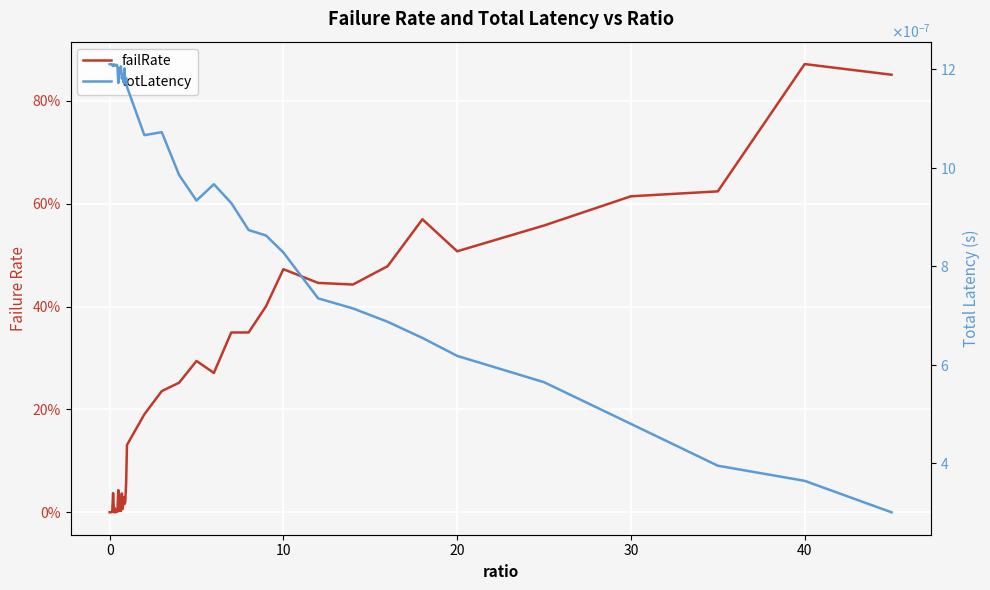

Is it true that failRate equals 1.0 at 33?

False